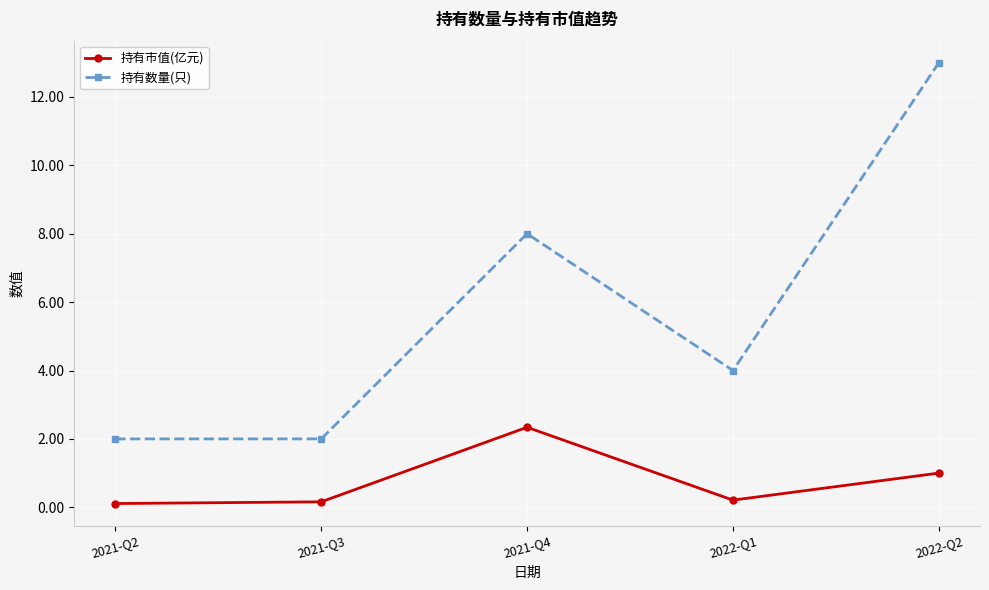

Is it true that 持有市值(亿元) equals 0.1 at 2021-Q2?

True